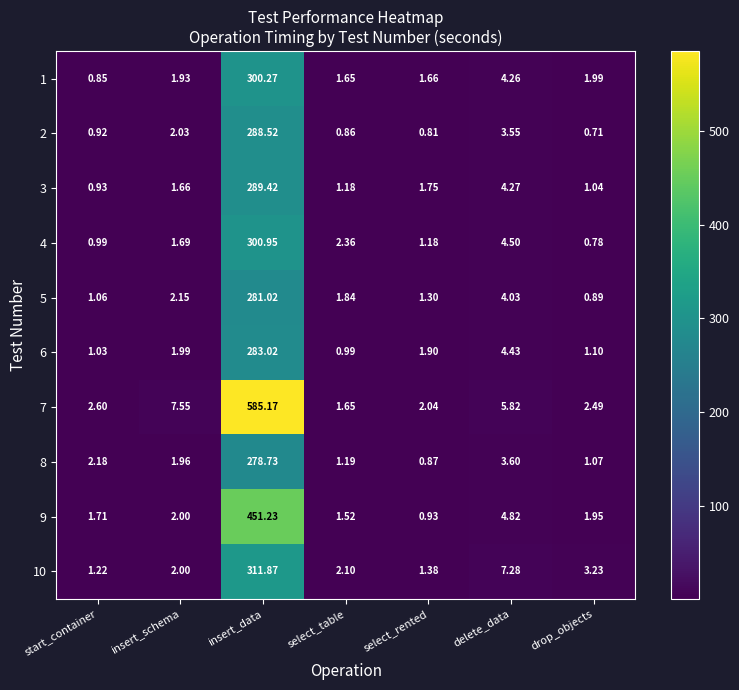

Which series has the widest spread of values?

7